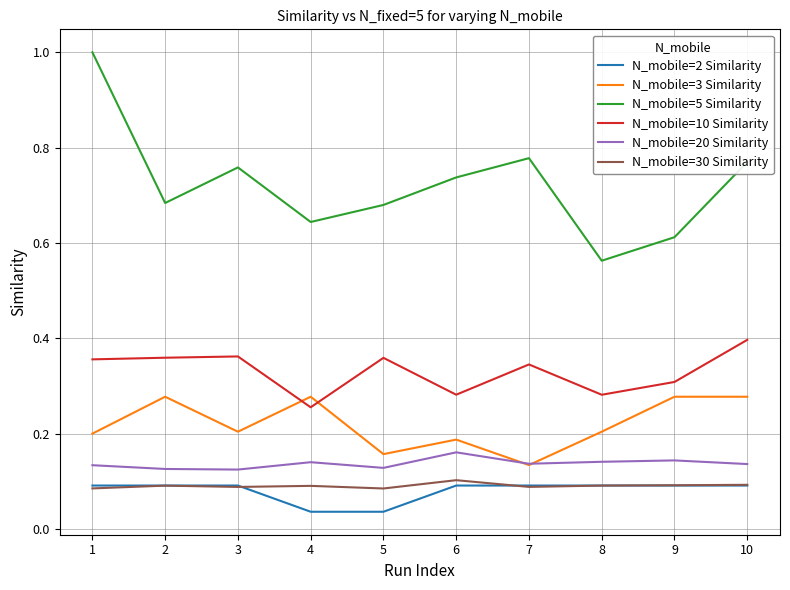

Where is N_mobile=5 Similarity nearest to the value 0?

8